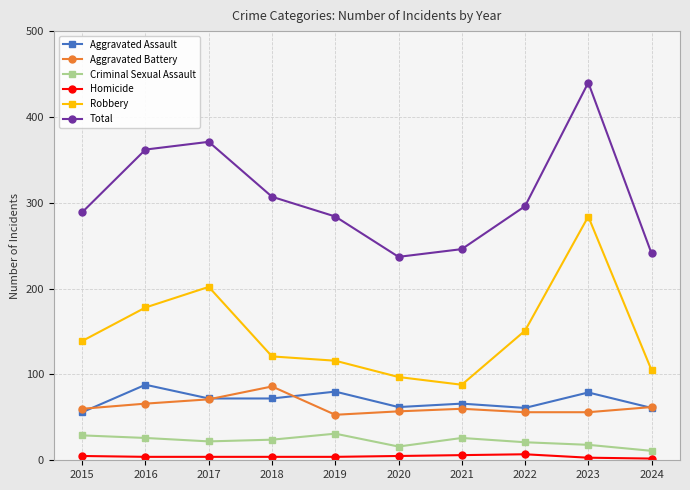

Which category has the highest value across all series?

2023